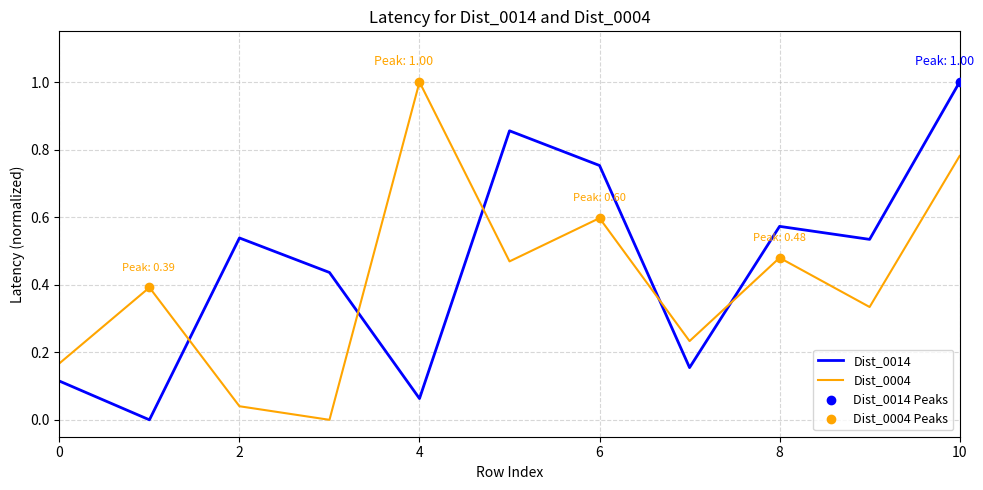

Which series has the largest total across all categories?

Dist_0014